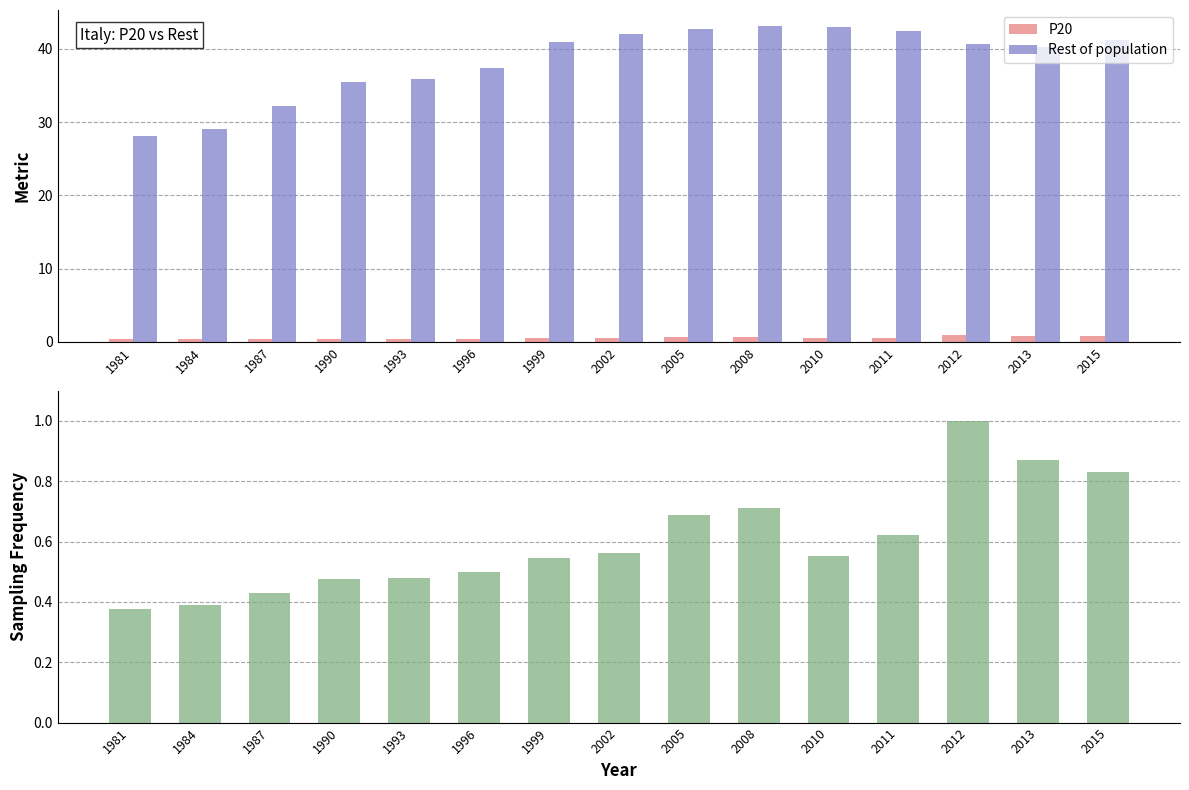

Which series has the largest total across all categories?

Rest of population